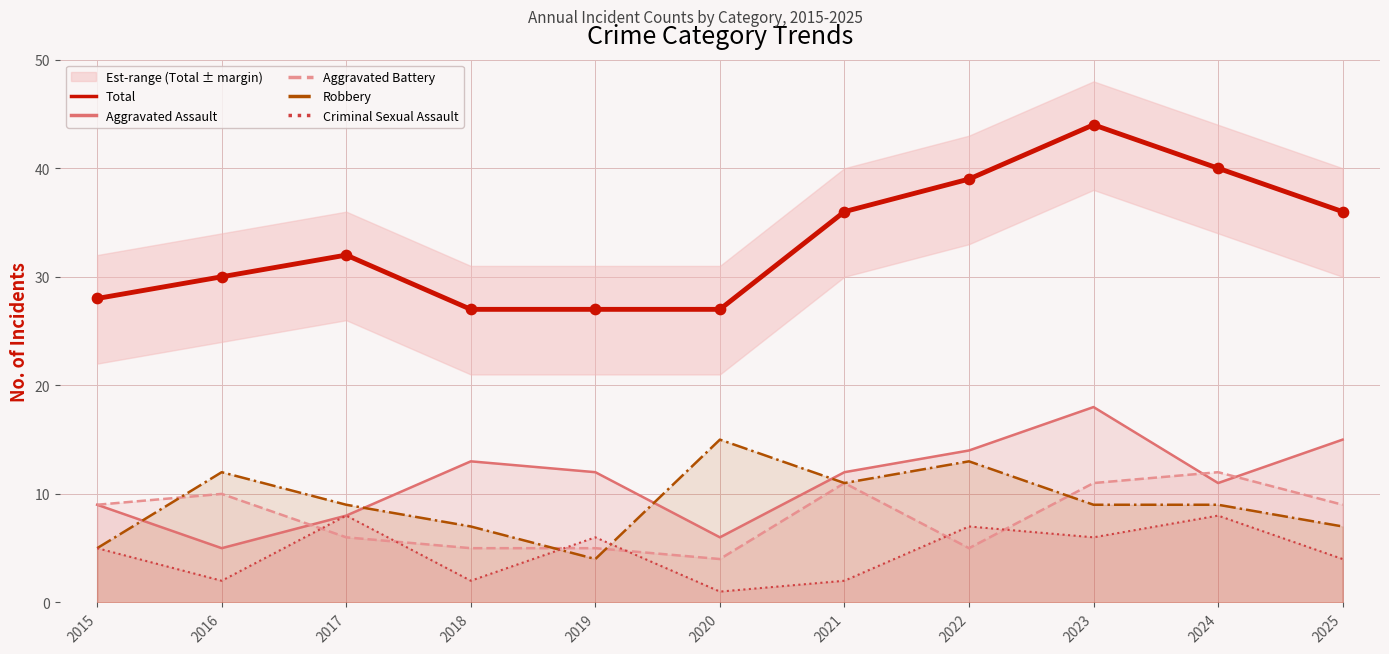

Which series has the largest total across all categories?

Total